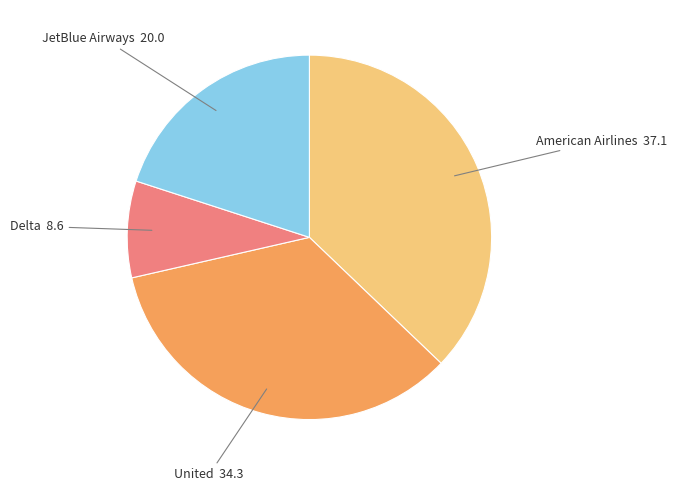

Is the sum of Delta and American Airlines greater than half?

No